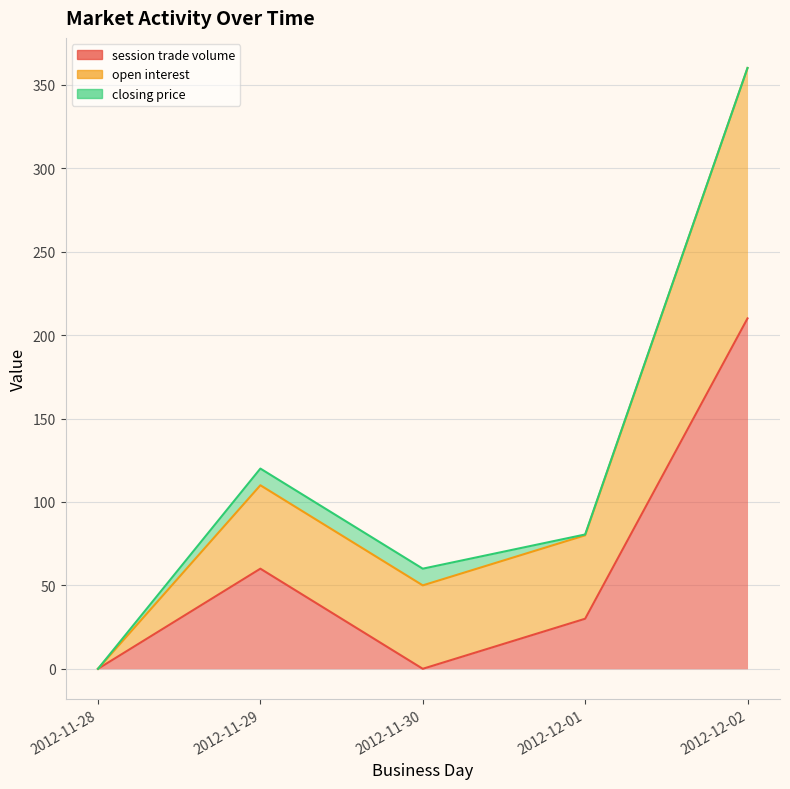

What is the label of the 3rd point from the right?

2012-11-30